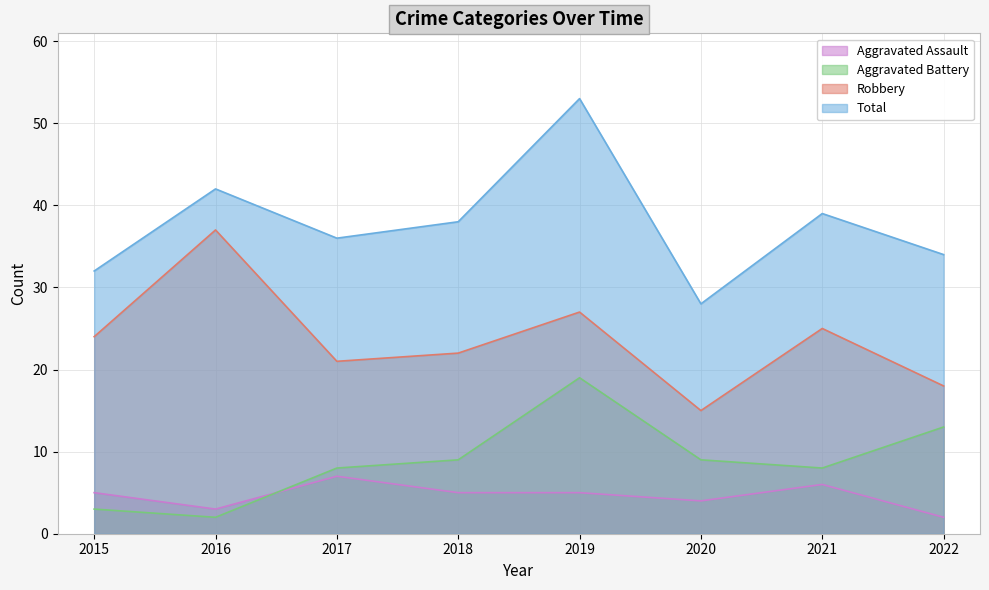

What are all the series names shown in the legend?

Aggravated Assault, Aggravated Battery, Robbery, Total